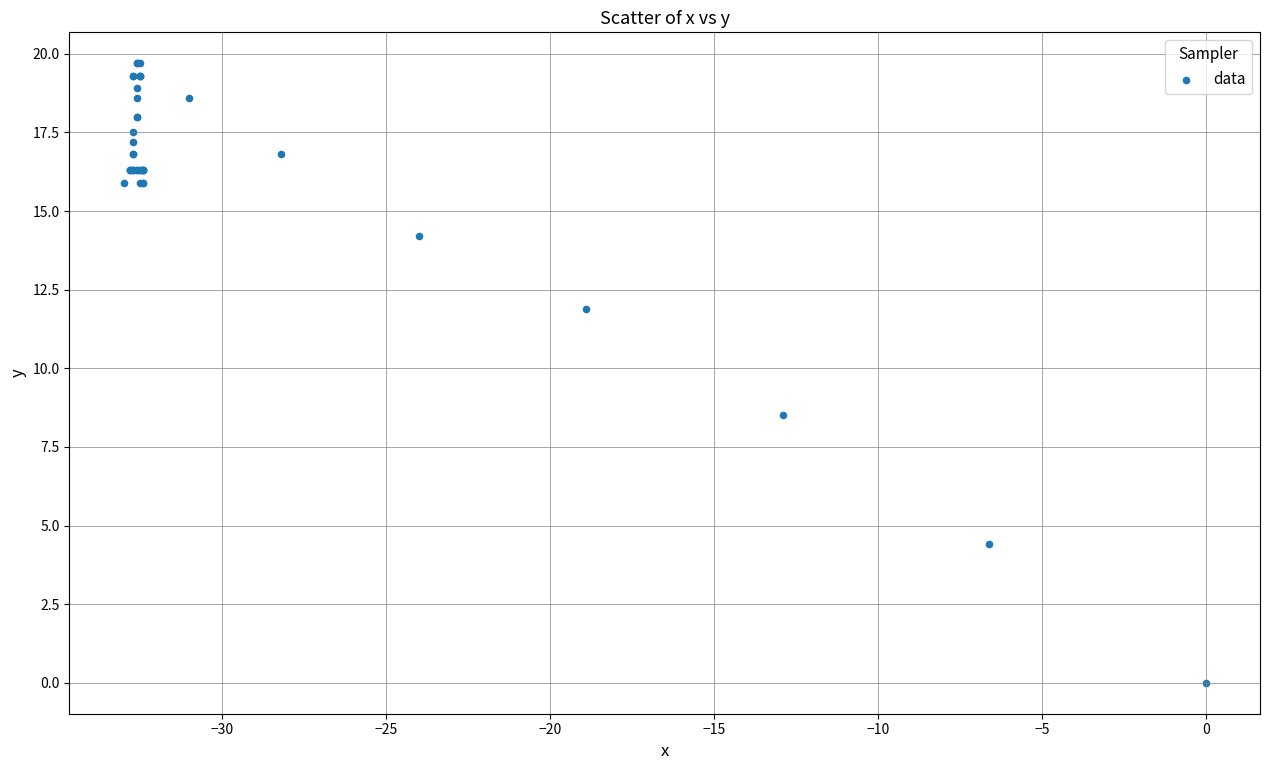

What Y value in the scatter plot is closest to 9?

8.5